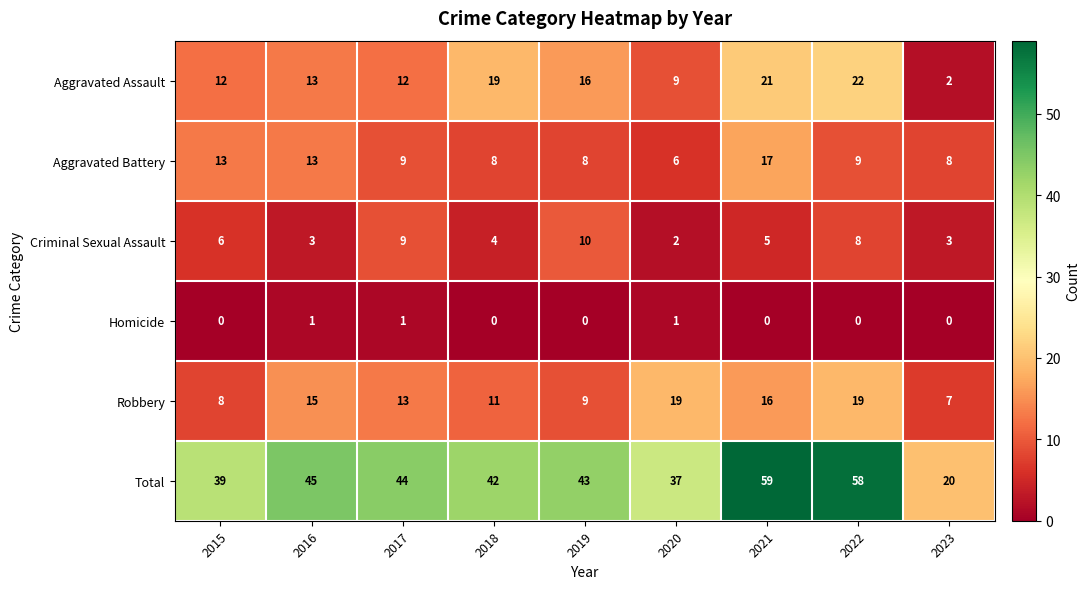

Which series has the largest range (max minus min)?

Total